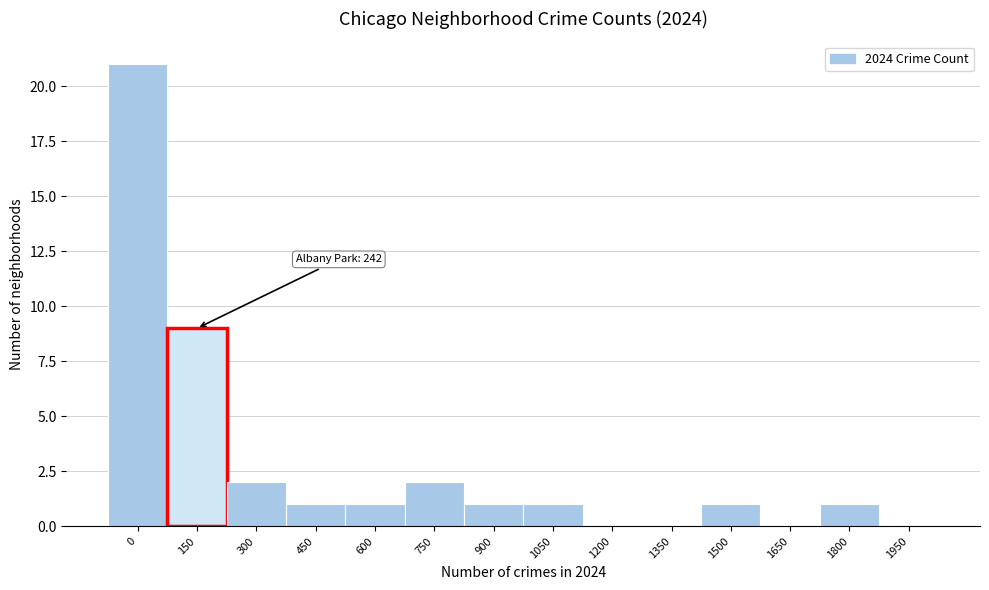

Reading left to right, extract all data points from this chart.

0=21	150=9	300=2	450=1	600=1	750=2	900=1	1050=1	1200=0	1350=0	1500=1	1650=0	1800=1	1950=0